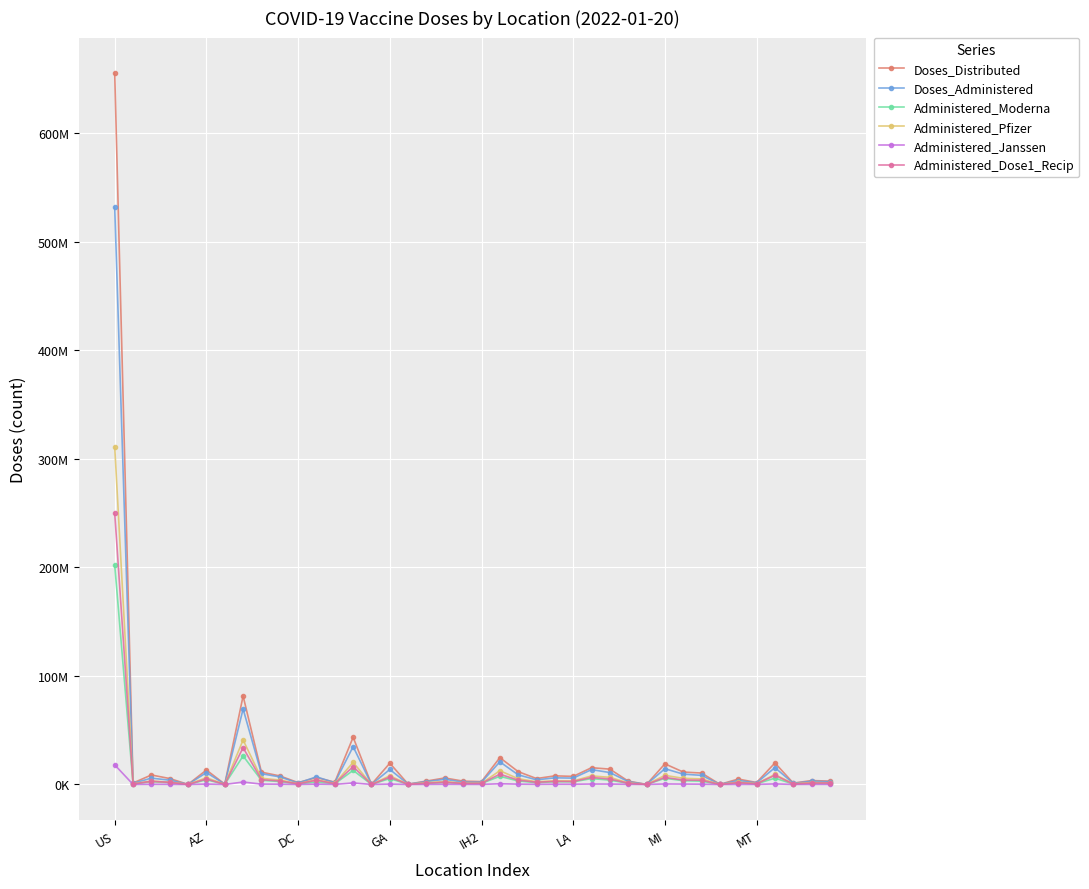

At which category is the sum across all series the highest?

US